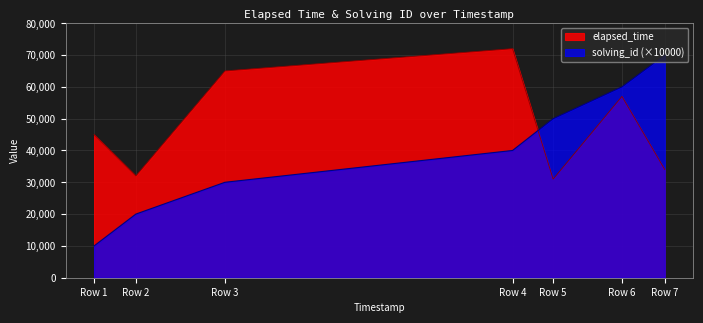

True or false: solving_id and elapsed_time intersect in this chart.

True